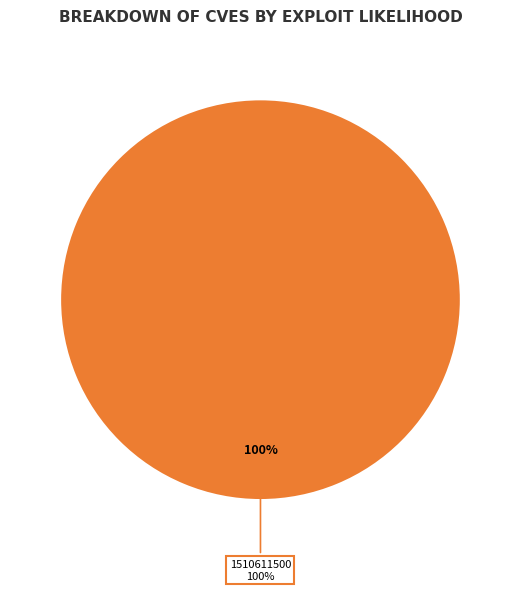

Combined, what portion of the pie is 1510611500 and 1510607826?

100.0%